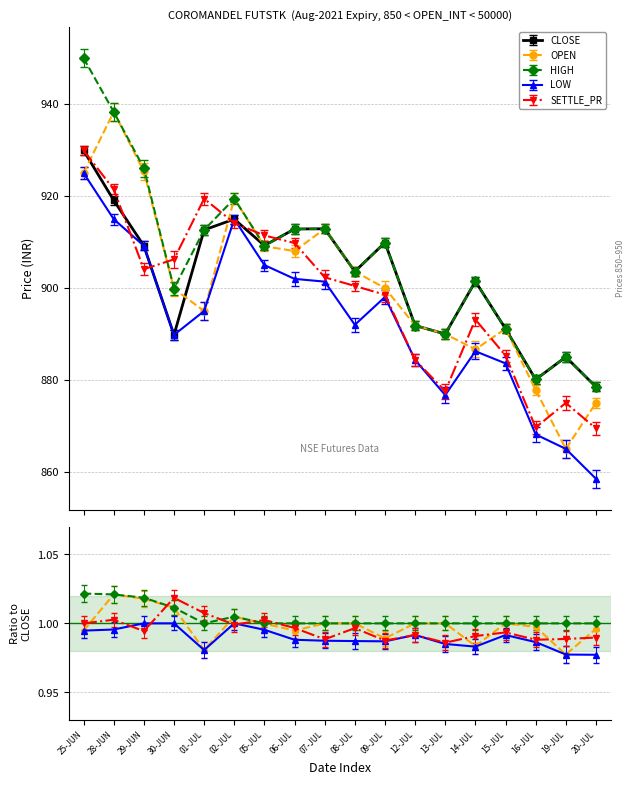

What is the approximate value of CLOSE at 13-JUL?

890.0